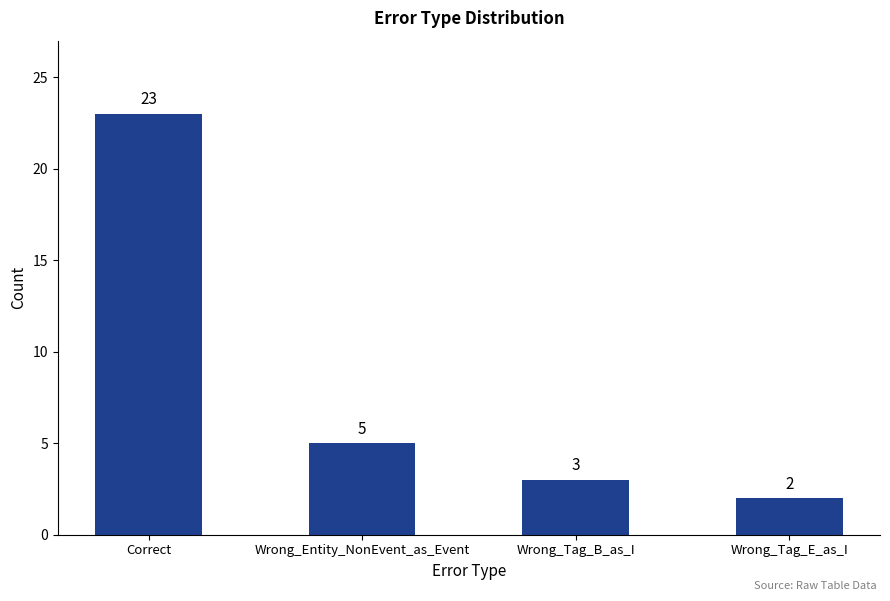

What is the greatest value displayed?

23